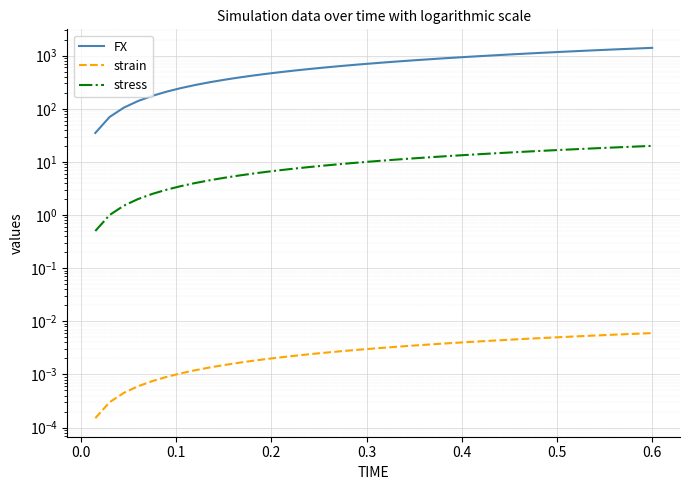

Which series has the largest total across all categories?

FX